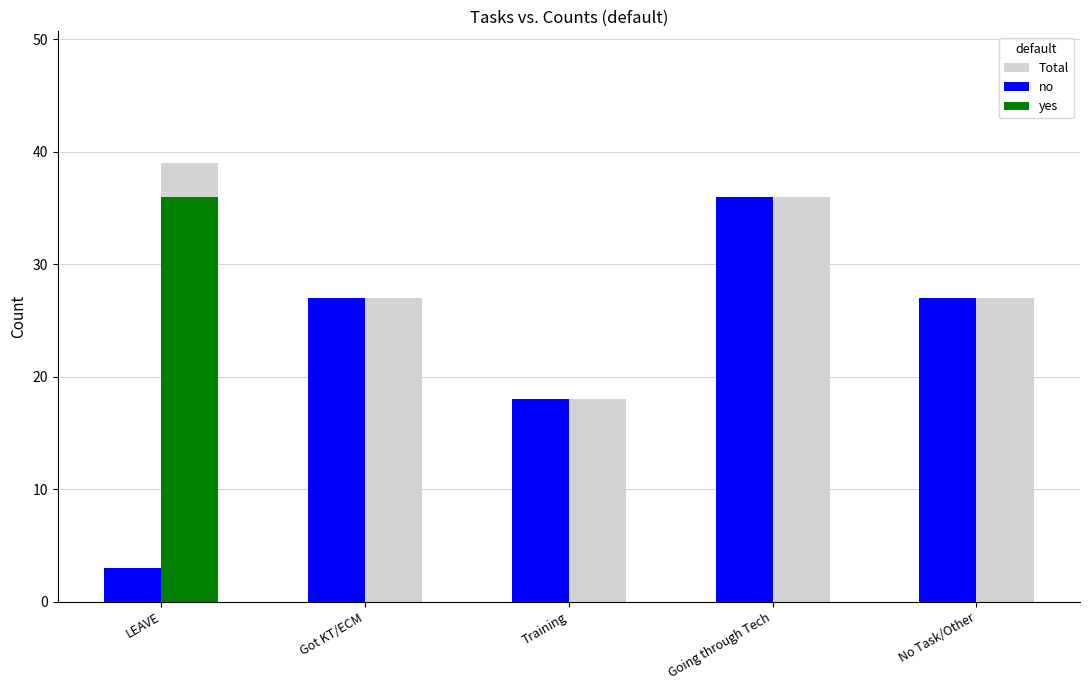

Where is no nearest to the value 19?

Training